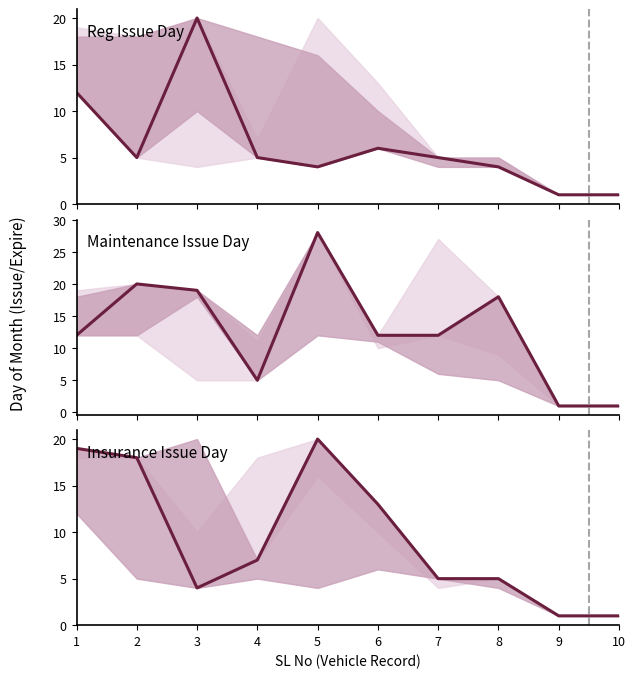

Rank the categories by Insurance Issue Day value from highest to lowest.

5, 2, 3, 8, 1, 6, 7, 4, 9, 10